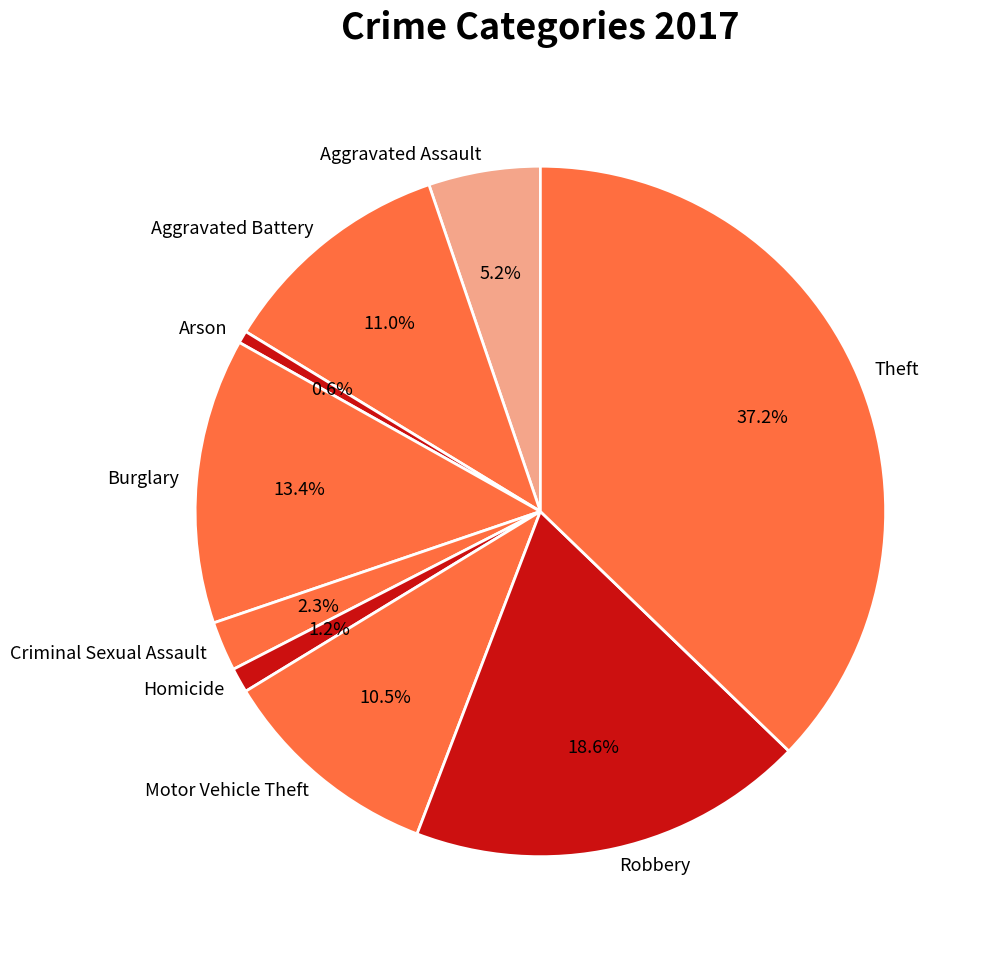

True or false: Aggravated Assault accounts for 12% of the total.

False